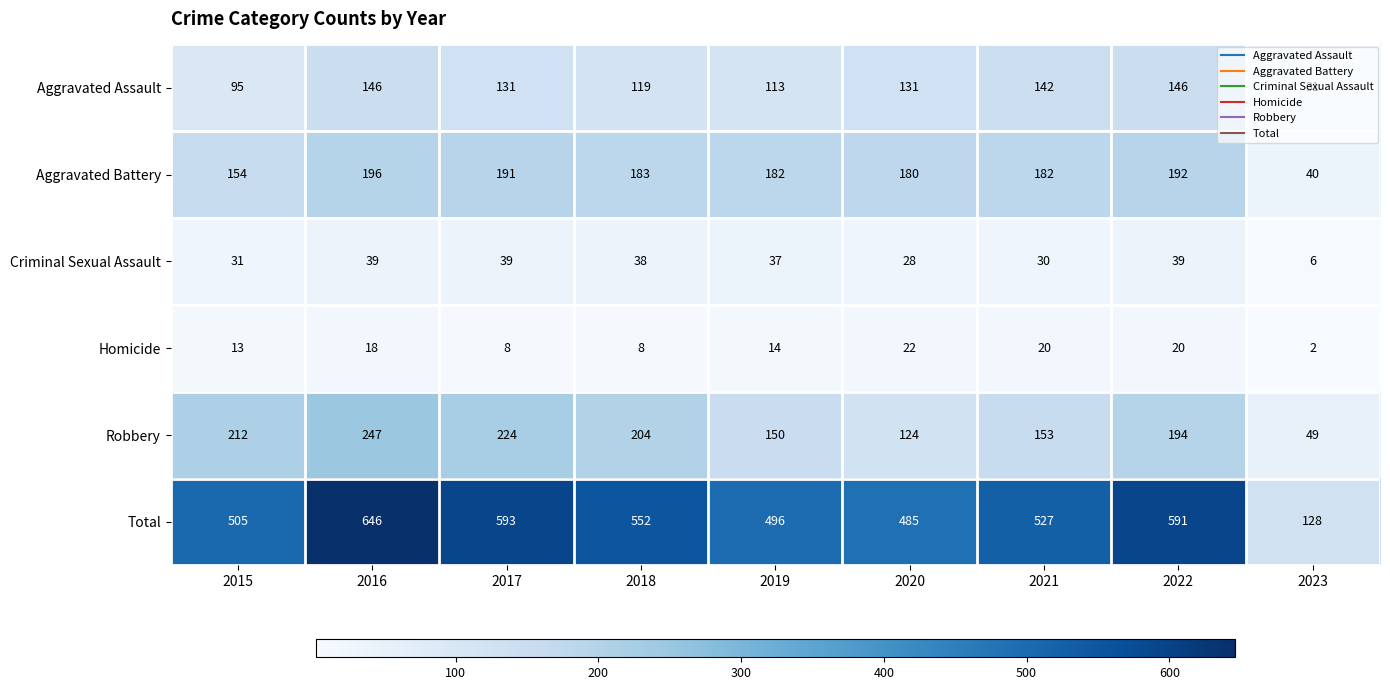

What is the minimum value shown in the chart?

2